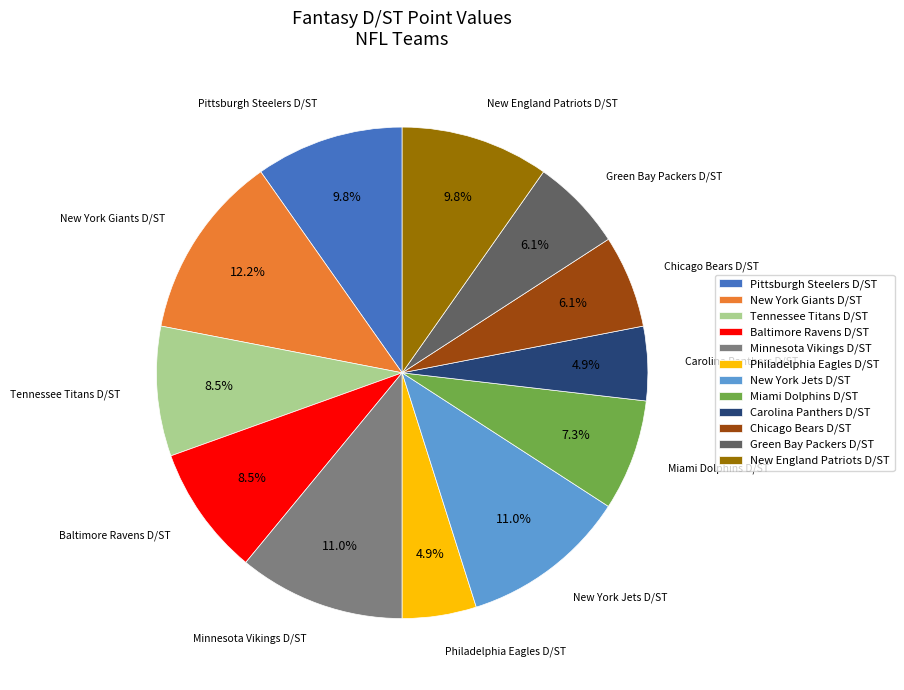

Is it true that New York Jets D/ST is 3% of the pie?

False